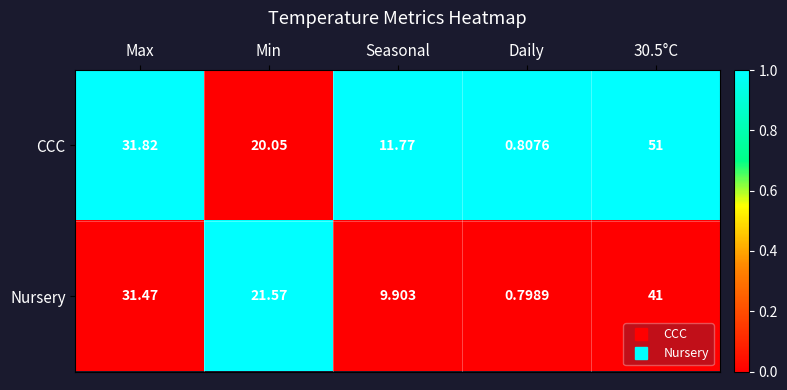

At which label does CCC first exceed 20?

Max